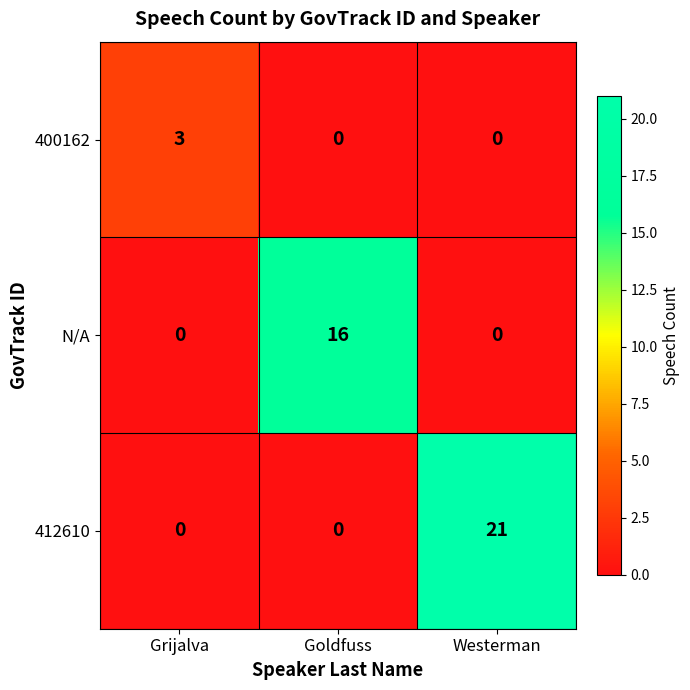

Which series has the widest spread of values?

412610